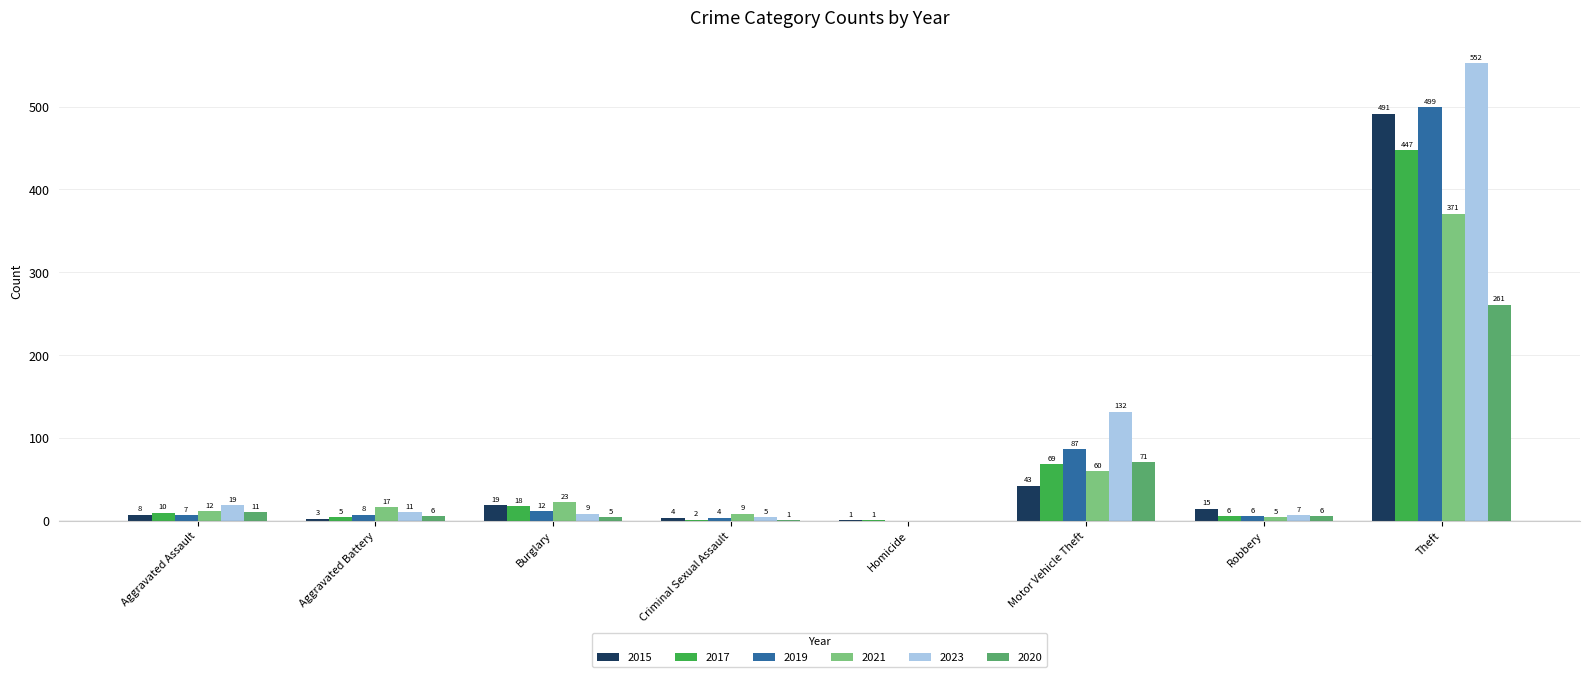

The 2020 series shows 0 at Homicide. True or false?

True